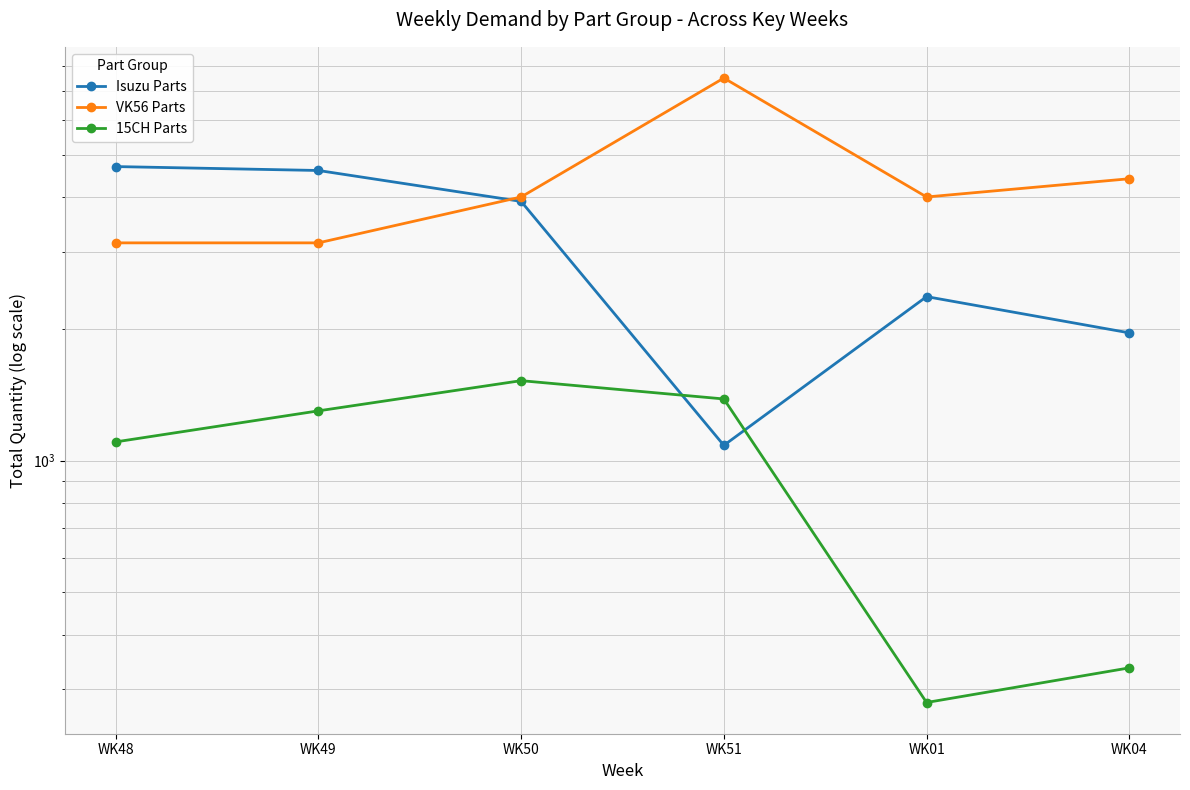

How many interior local valleys does the Isuzu Parts series have?

1